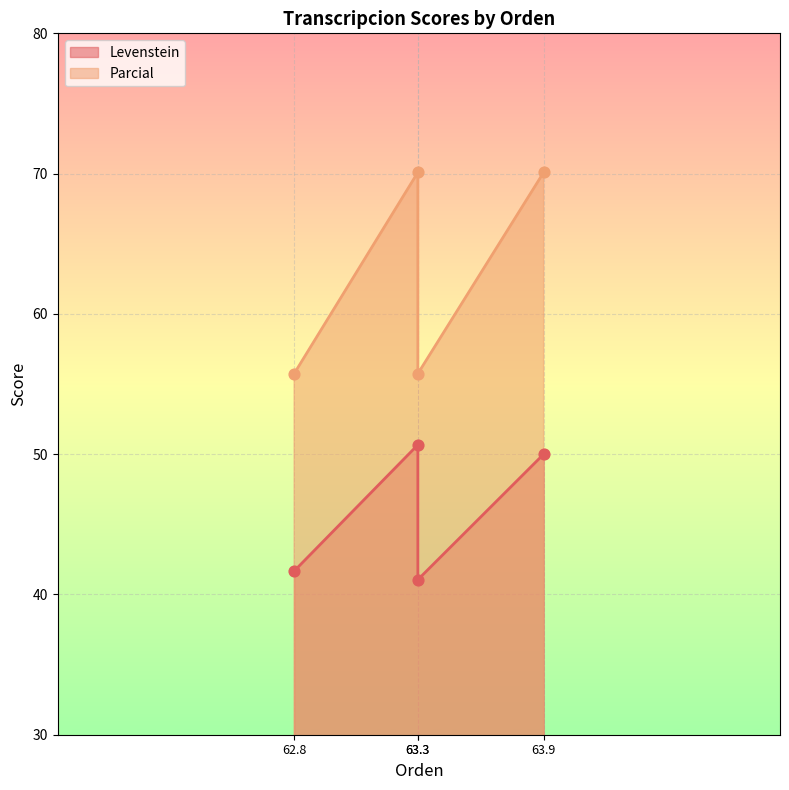

Which series reaches the minimum Y coordinate?

Levenstein